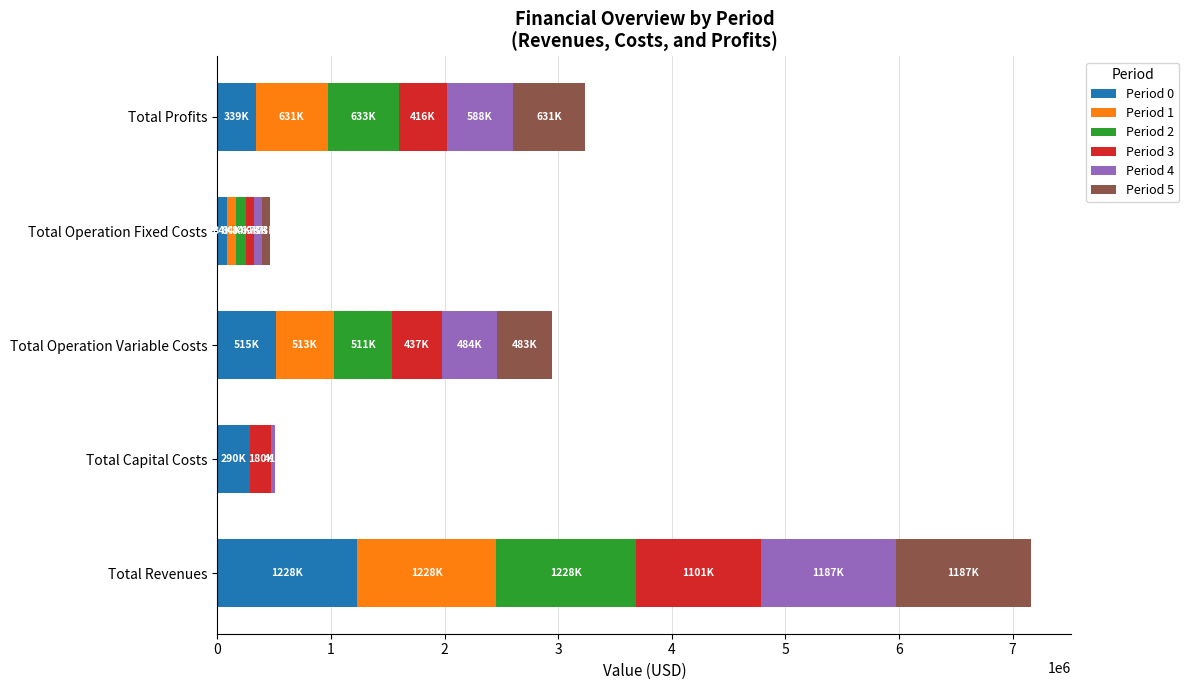

At which label does Period 0 reach its peak?

Total Revenues